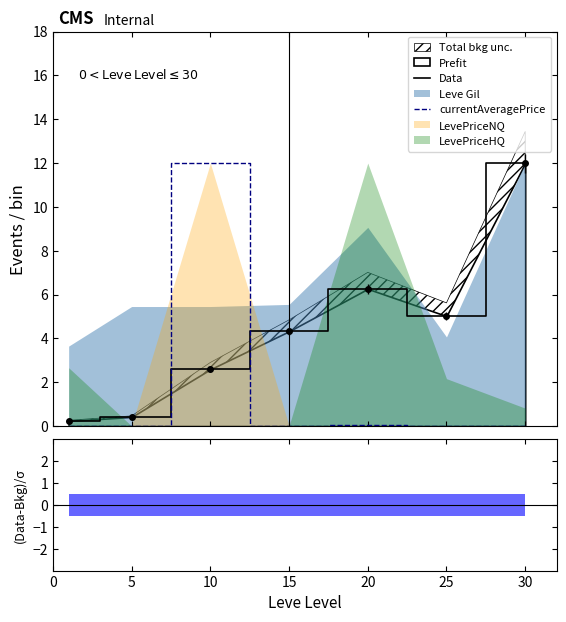

What is the sum of all currentAveragePrice values?

12.1